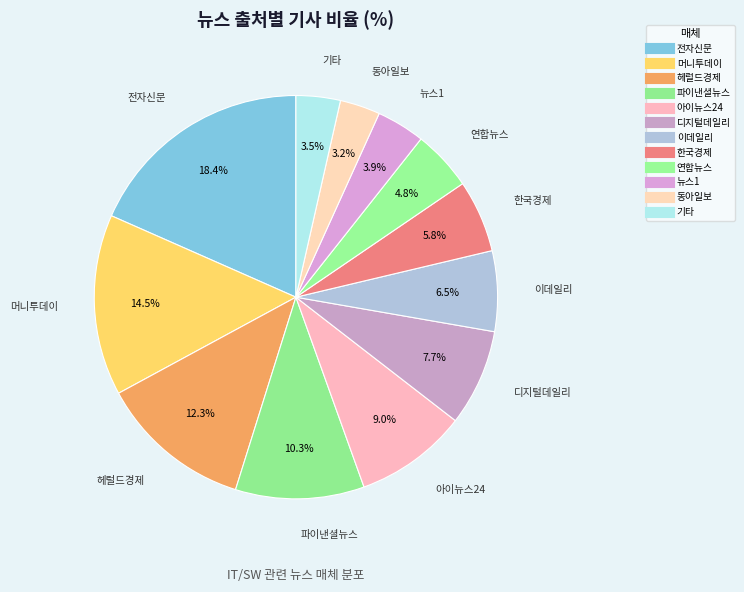

To the nearest percent, what is the combined percentage of 아이뉴스24 and 한국경제?

15%